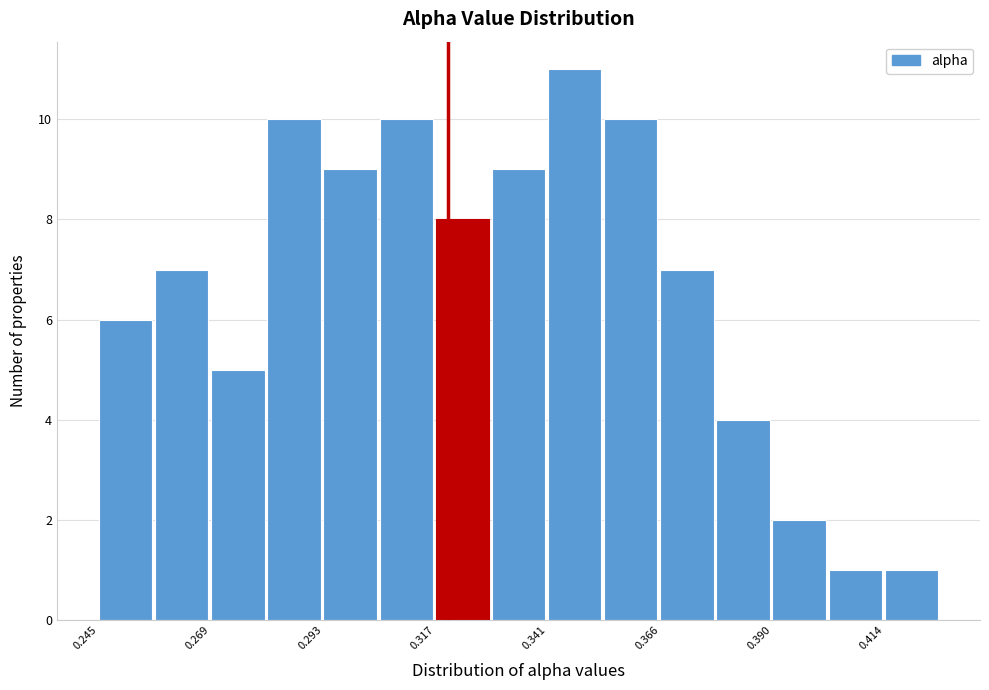

Read against the x-axis, roughly where is the centre of the tallest bar?

0.345